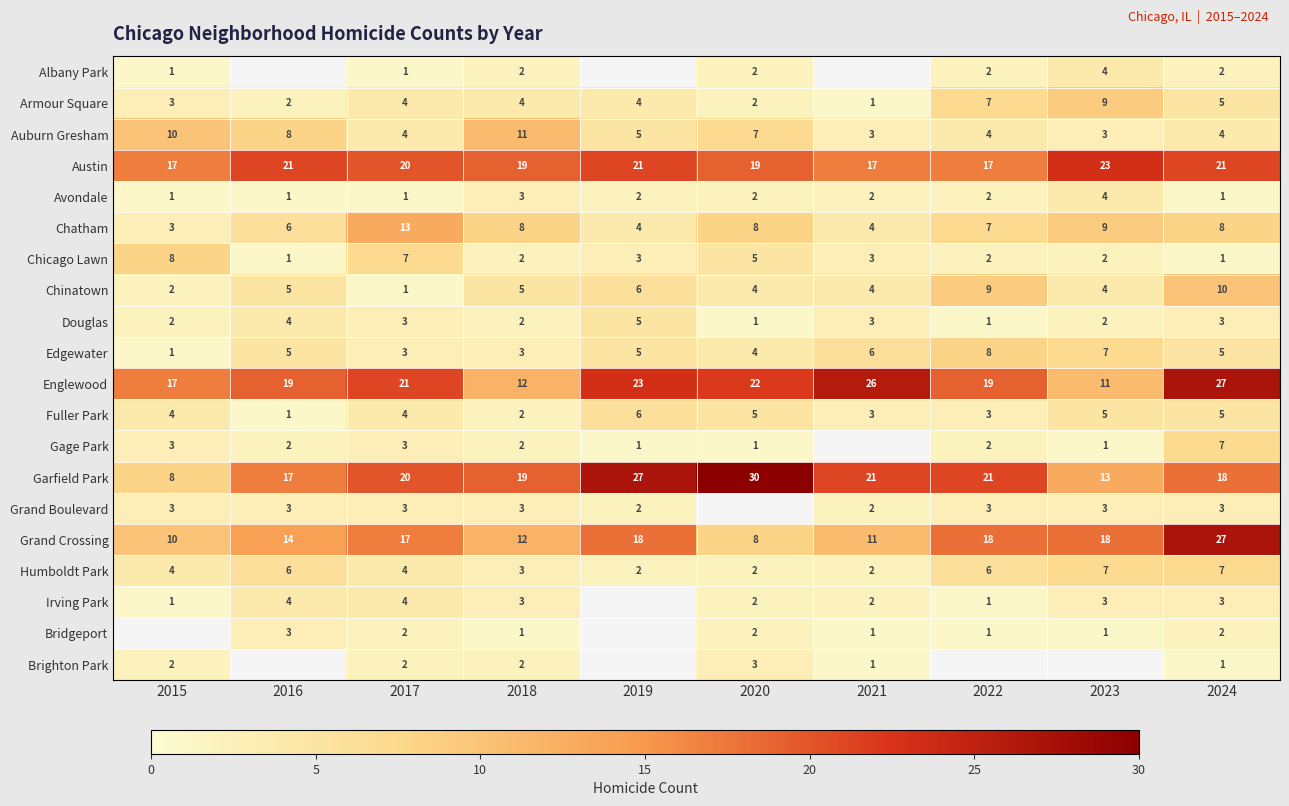

What is the difference between the maximum and second lowest values in the Chinatown series?

8